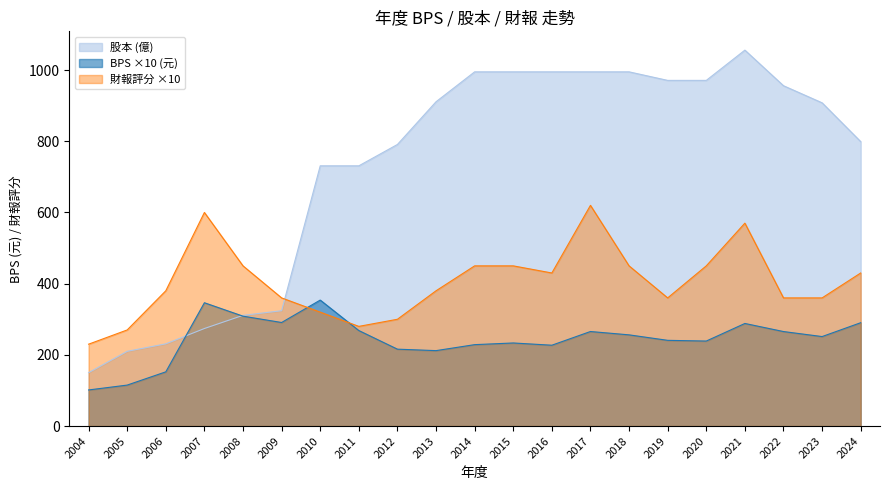

What are all the series names shown in the legend?

股本 (億), BPS ×10 (元), 財報評分 ×10